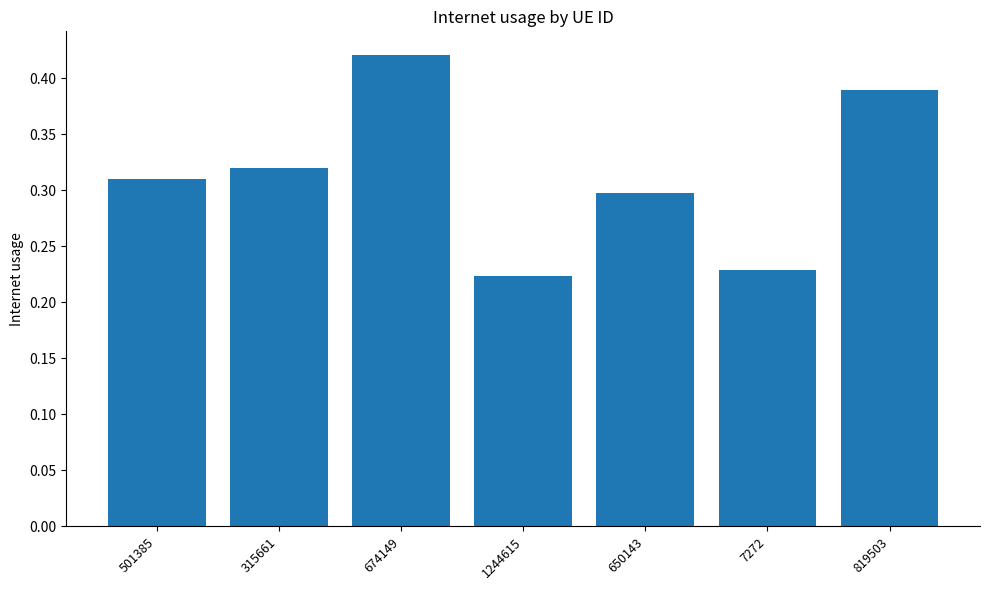

Which label corresponds to the largest value in the chart?

674149